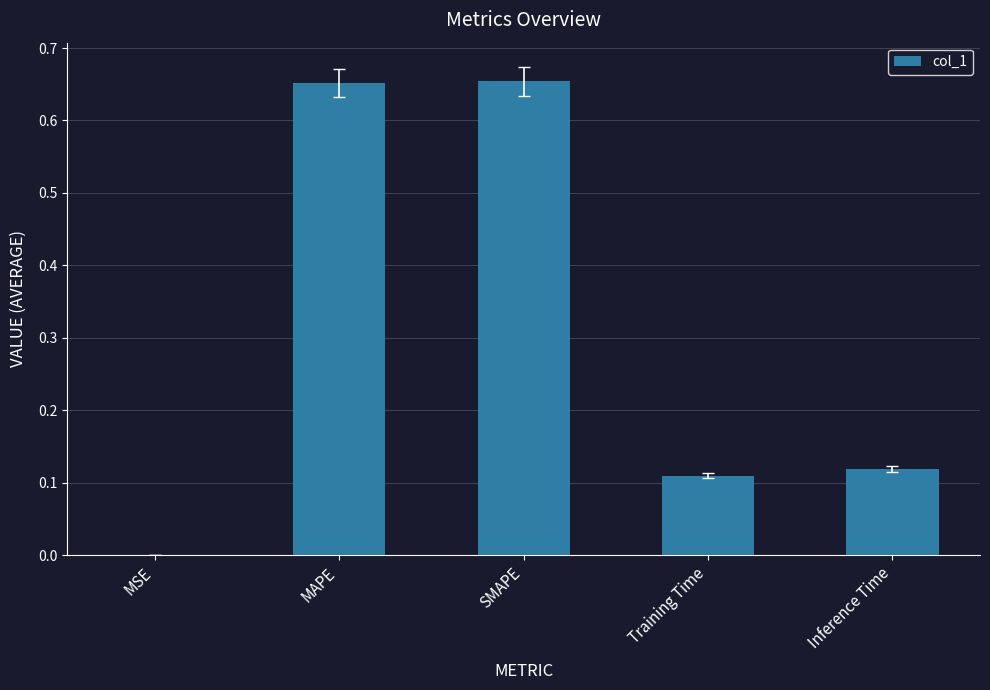

The value at Training Time is 0.0. True or false?

False